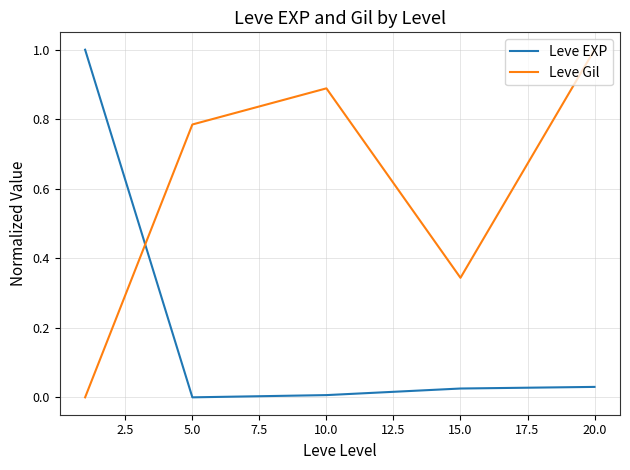

Which series has the largest total across all categories?

Leve Gil